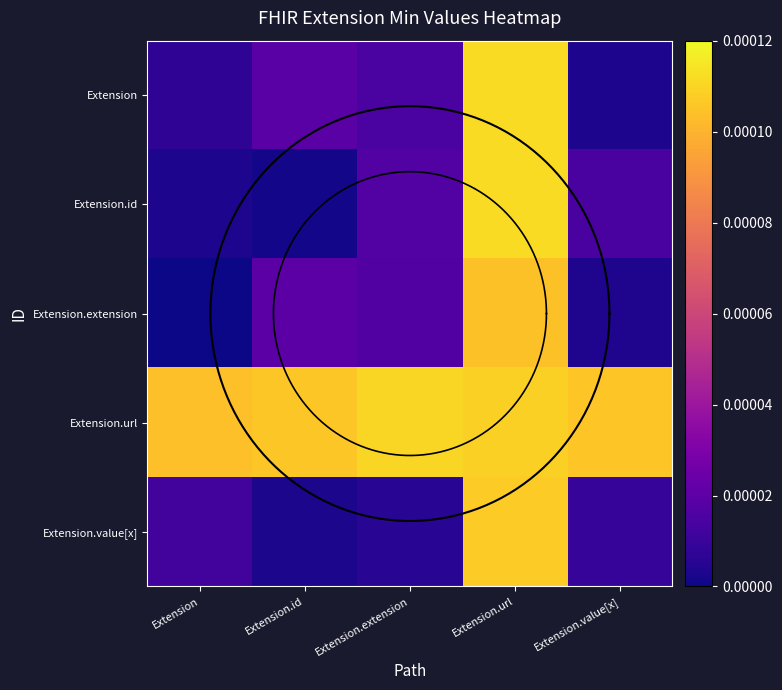

At how many categories does at least one series exceed 0?

5